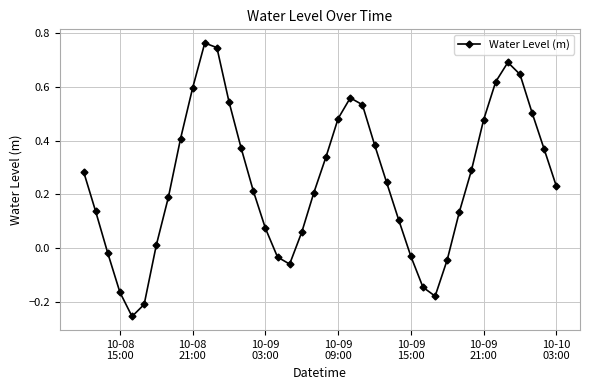

What is the sum of all values?

10.1